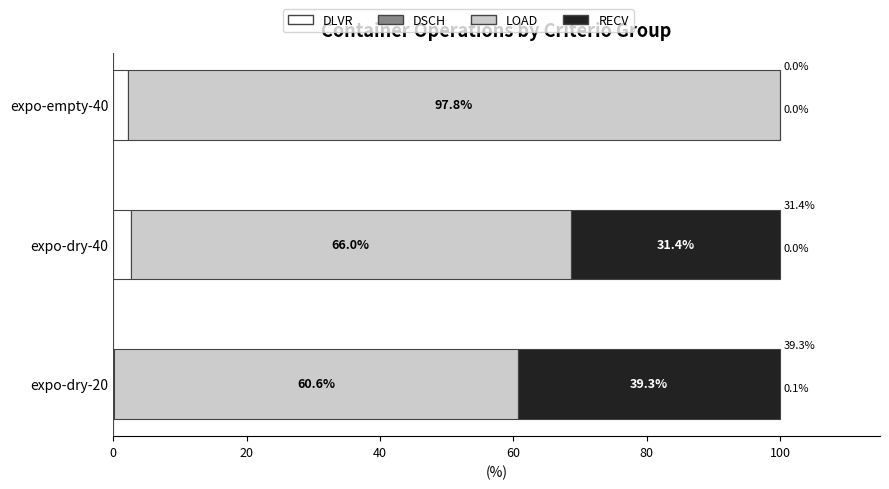

What is the total value across all series at expo-empty-40?

100.0